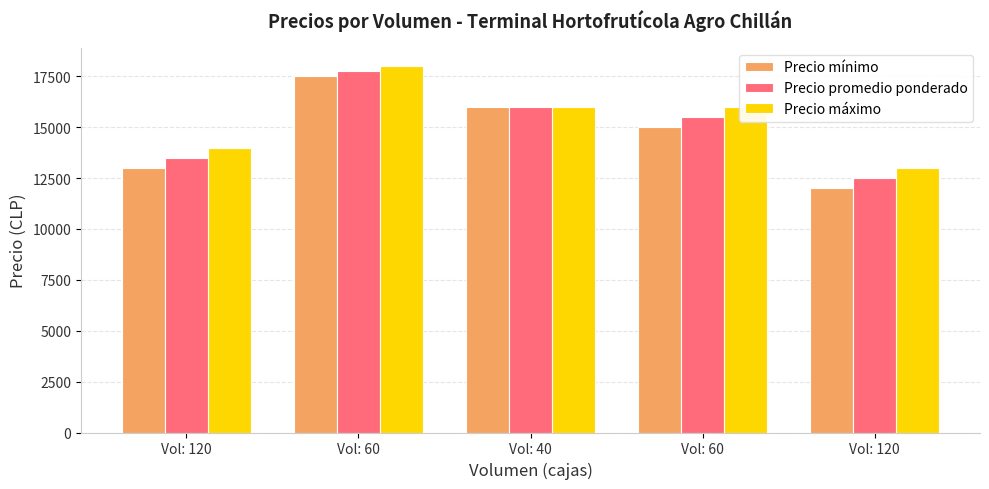

The value of Precio mínimo at Vol: 120 is 17015. True or false?

False